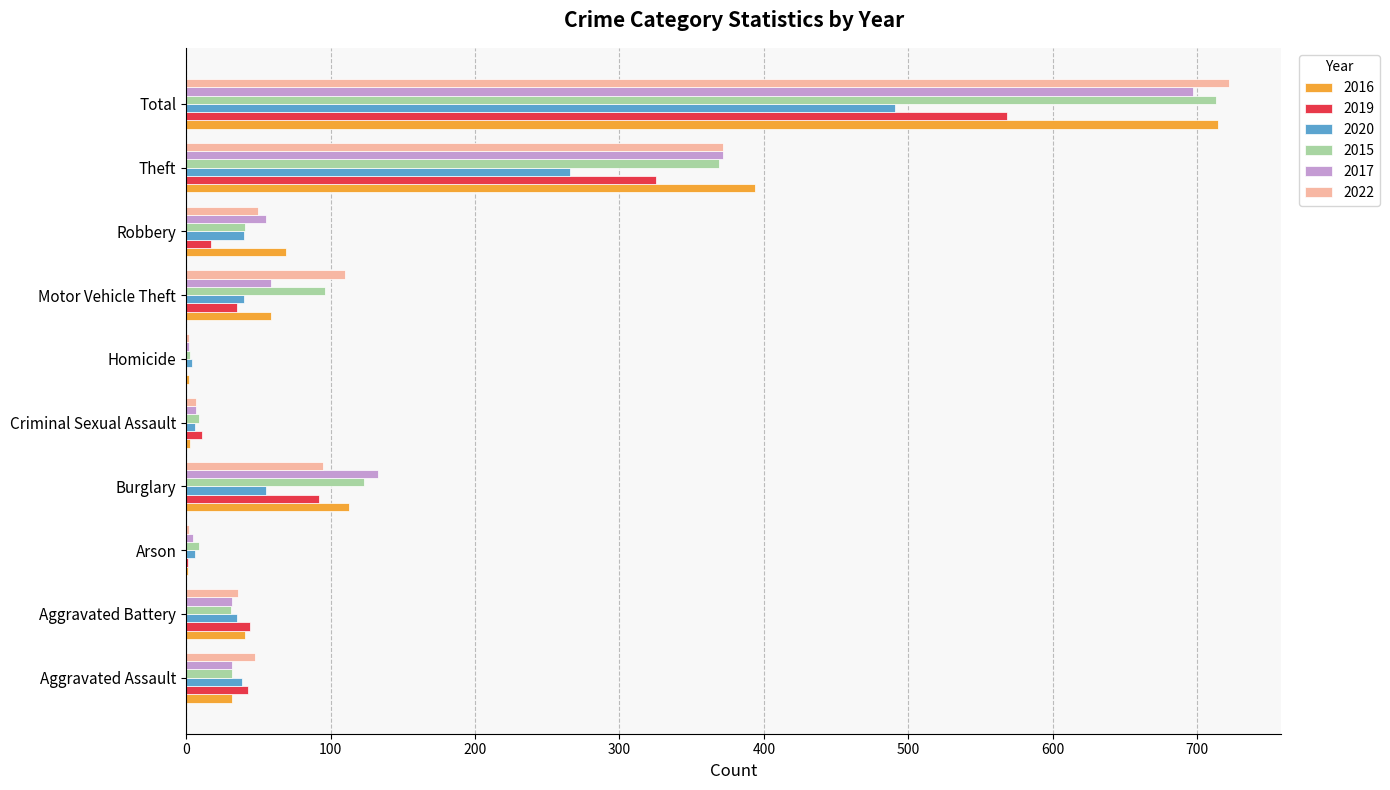

What value does the 2015 series have at Robbery?

41